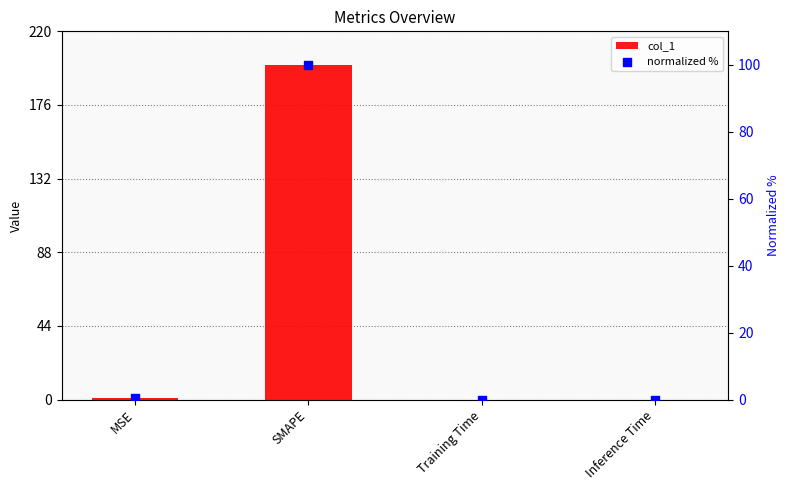

Which series contains the lowest Y value?

normalized %